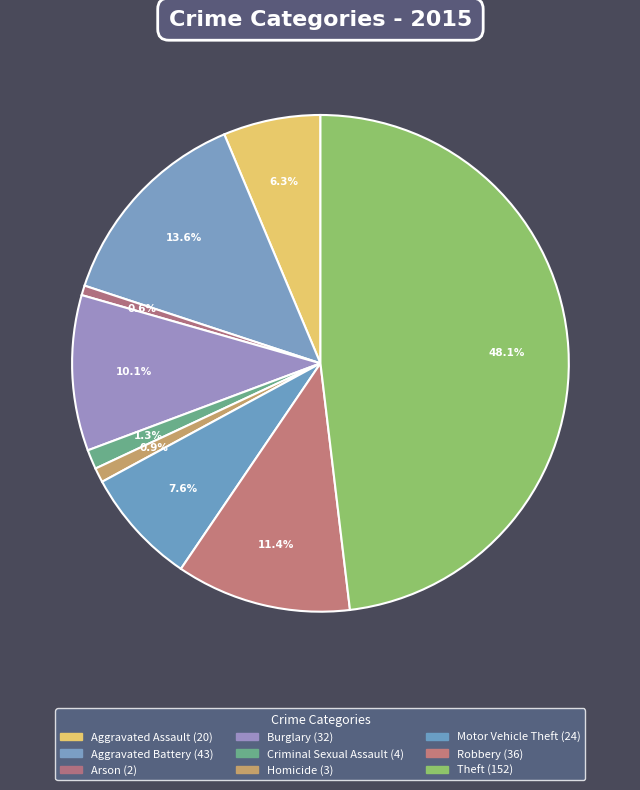

Is there any slice that represents more than half of the pie?

No